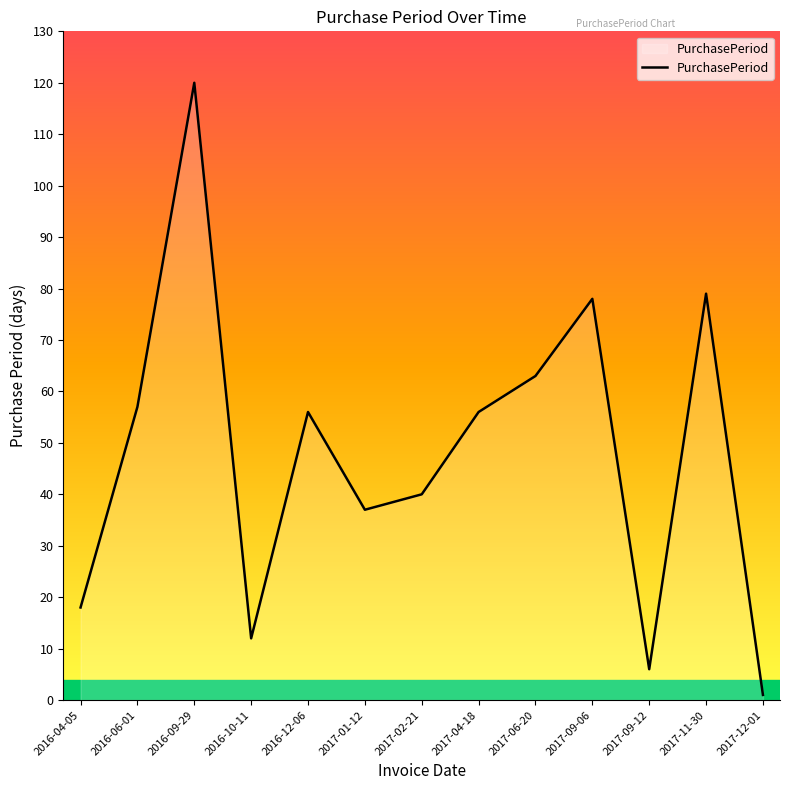

What is the change in value from 2017-01-12 to 2017-09-12?

-31